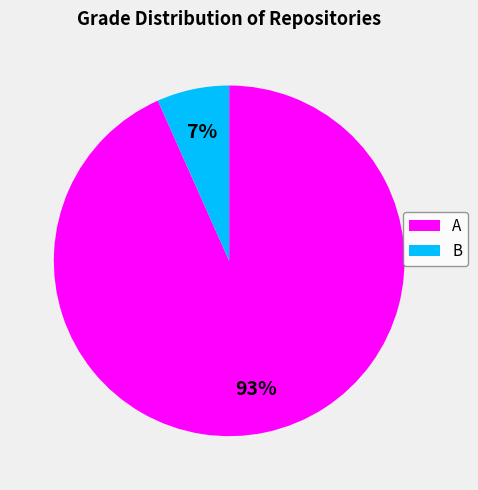

Which slice represents more than half of the pie?

A